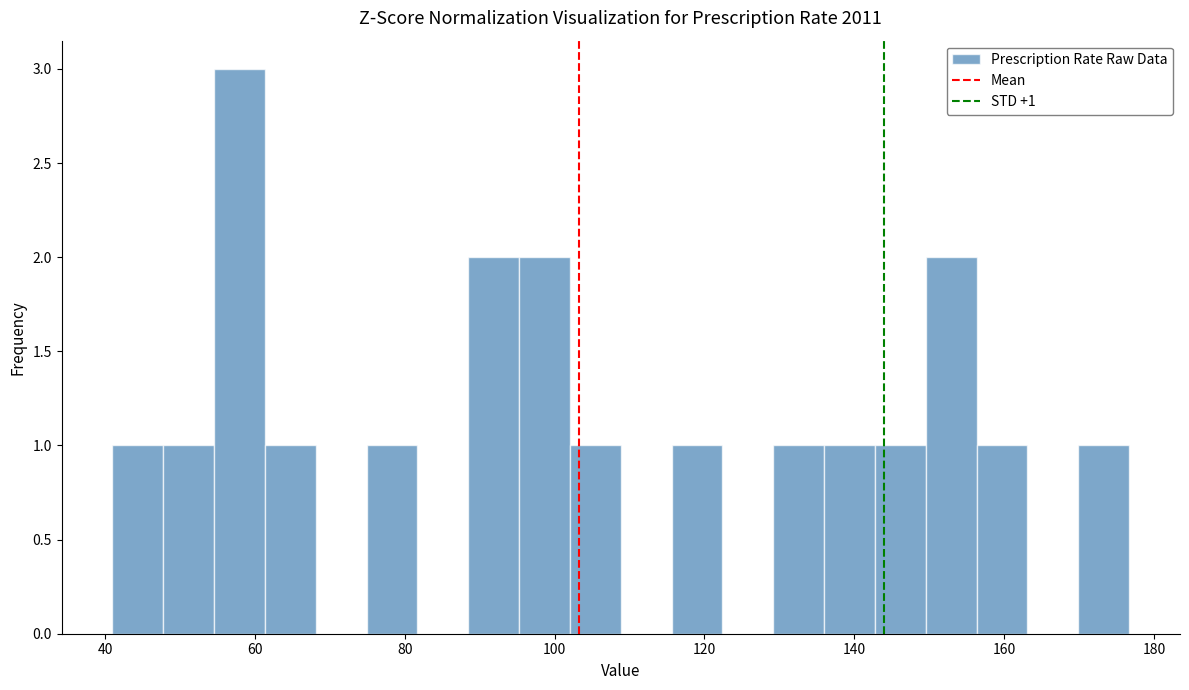

Read against the x-axis, roughly where is the centre of the tallest bar?

58